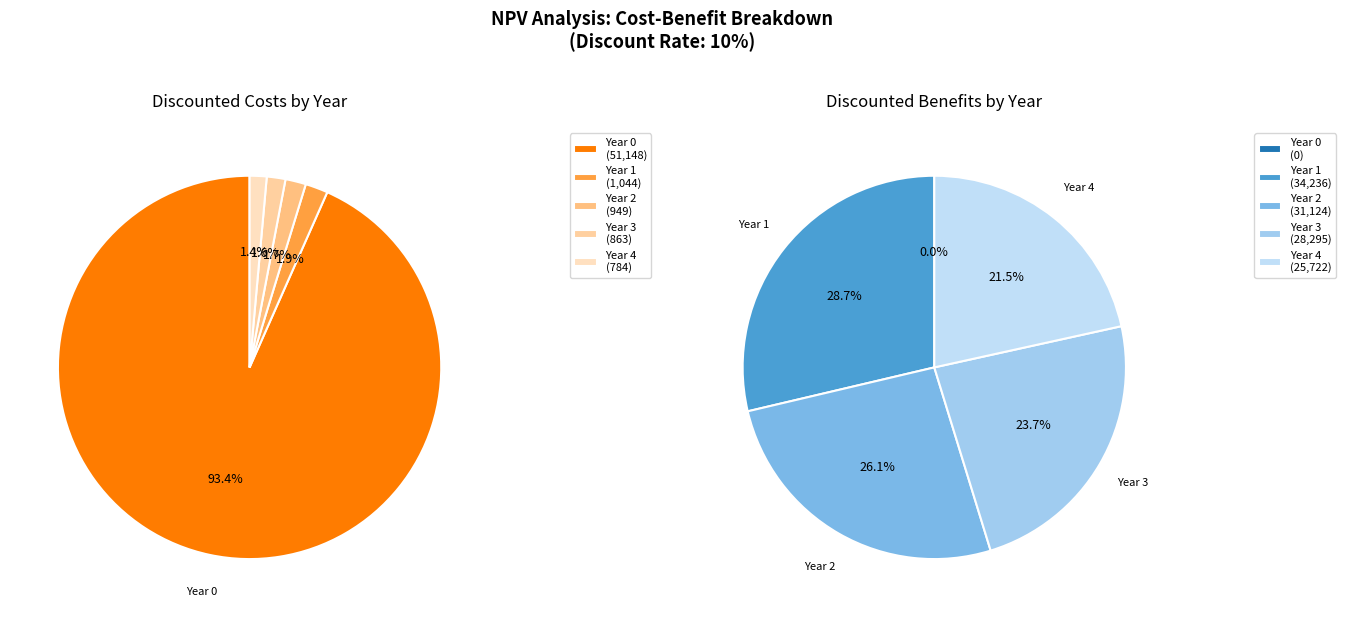

The Year 0 slice represents 0% of the pie. True or false?

True